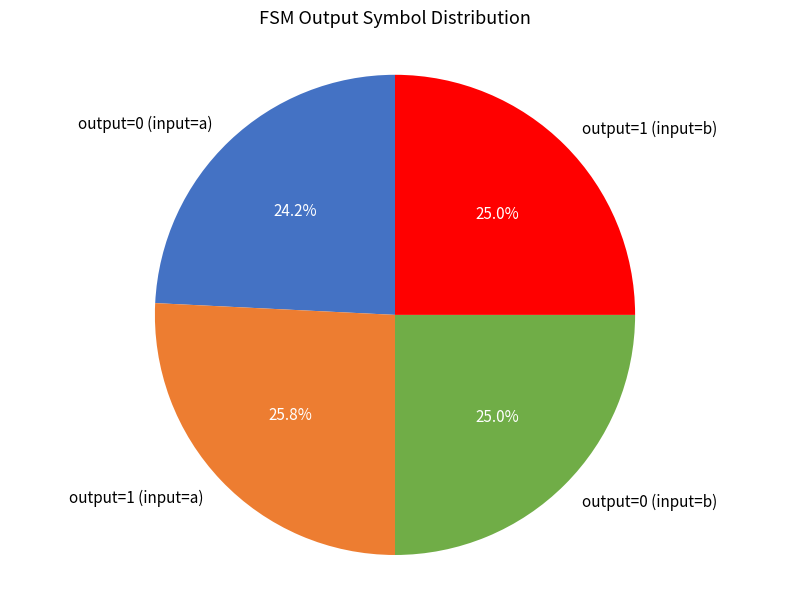

Is output=1 (input=b) the majority of the pie?

No